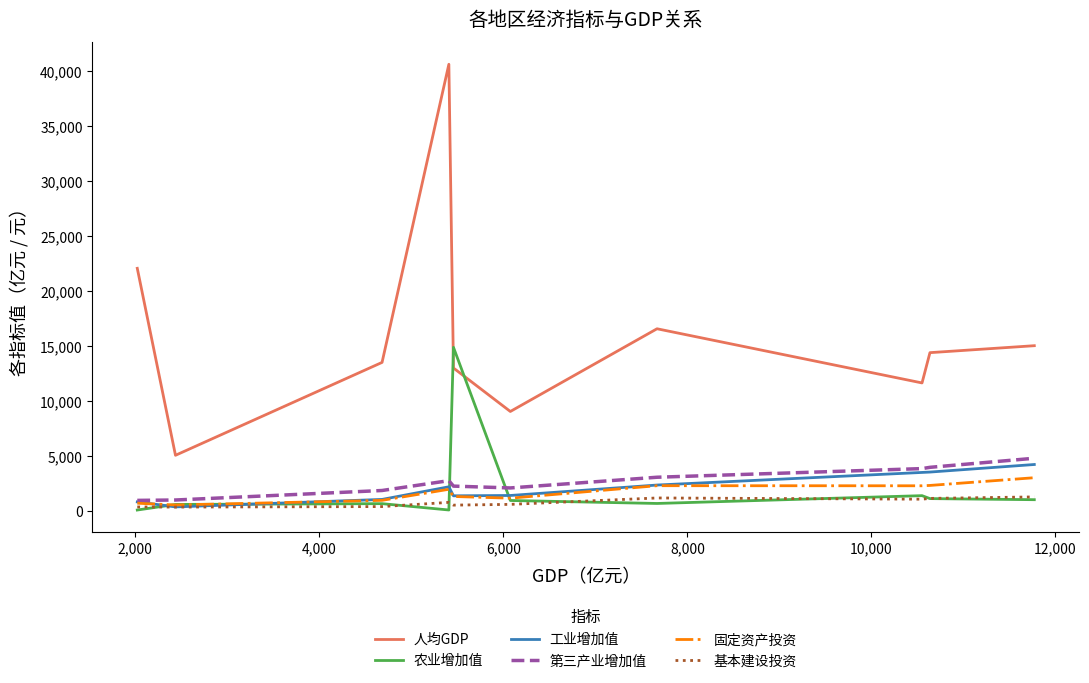

Which series has the largest range (max minus min)?

人均GDP